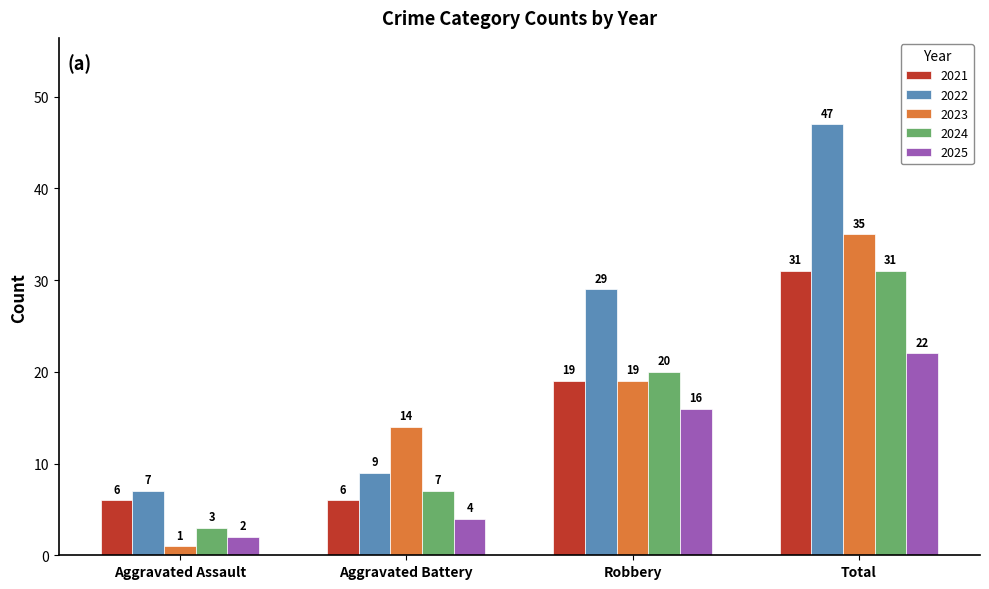

How many data points in 2021 are less than 19?

2